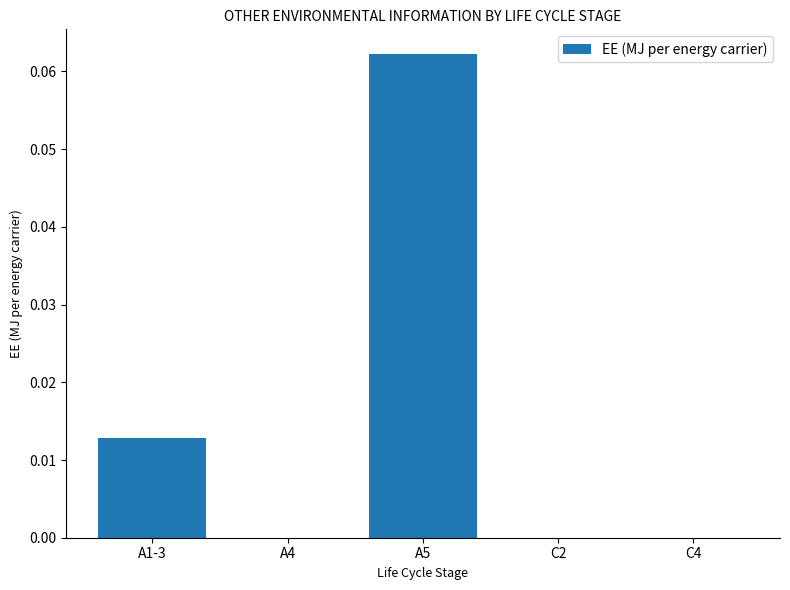

At which category does the chart reach its peak across all series?

A5